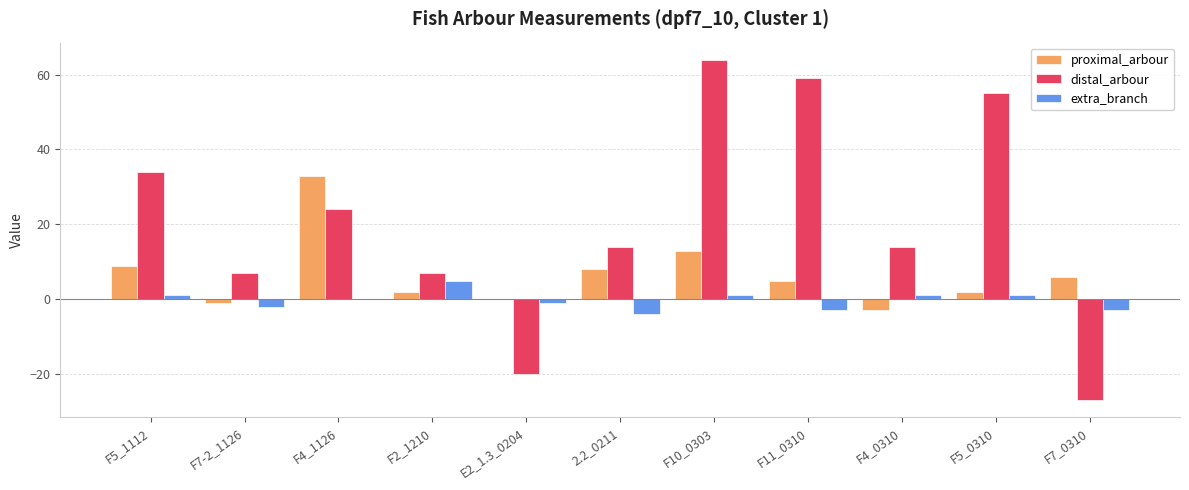

Which series changed the most between F11_0310 and F4_0310?

distal_arbour